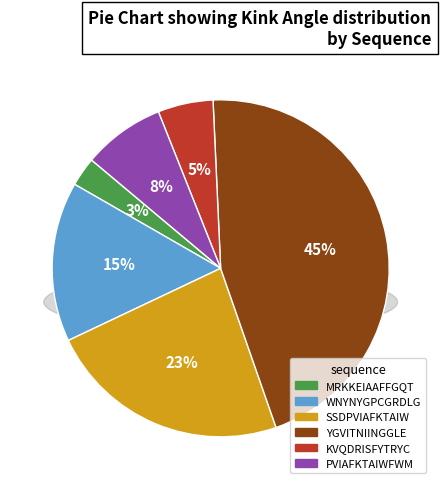

Which series has the widest spread of values?

YGVITNIINGGLE